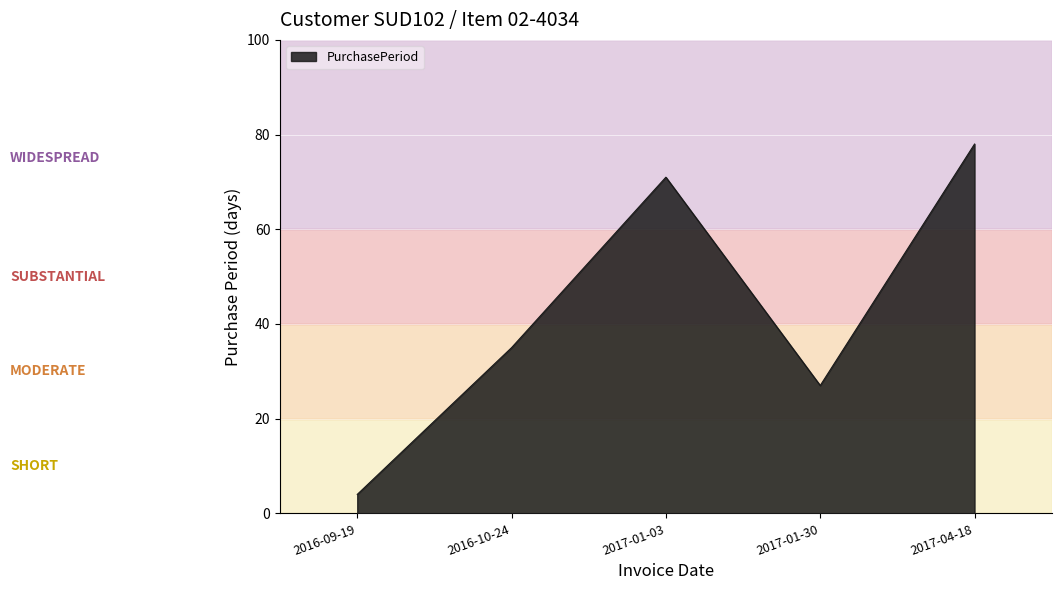

Approximately how many times larger is the value at 2016-10-24 compared to 2017-04-18?

0.4